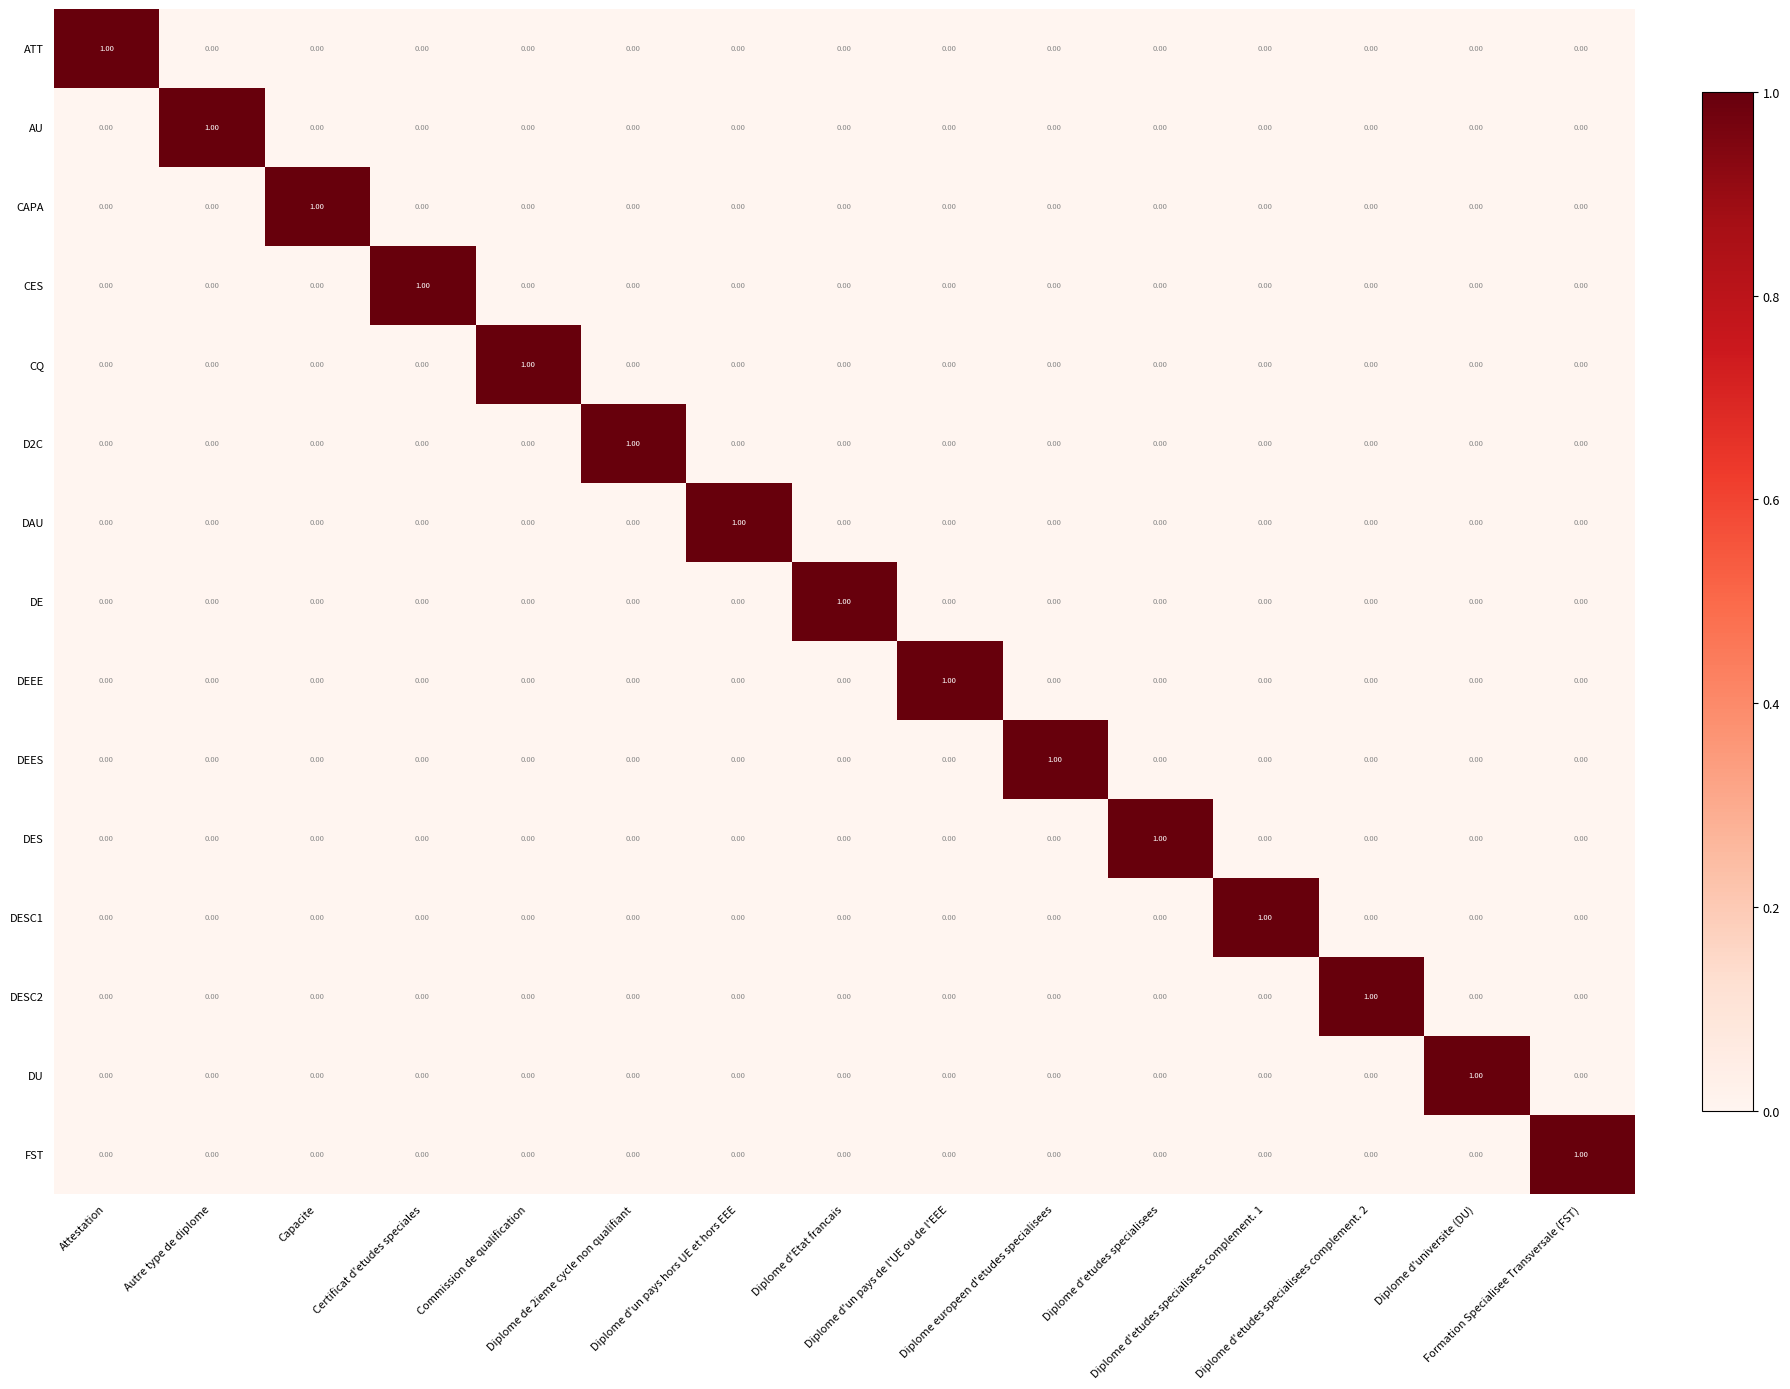

At how many categories does at least one series exceed 0?

15